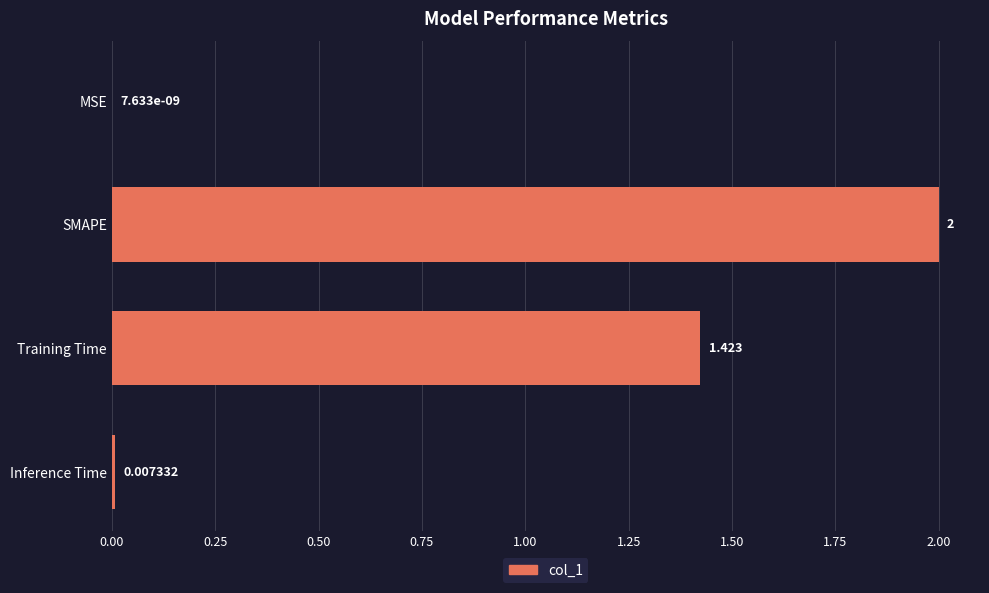

Which has a higher value, SMAPE or Training Time?

SMAPE